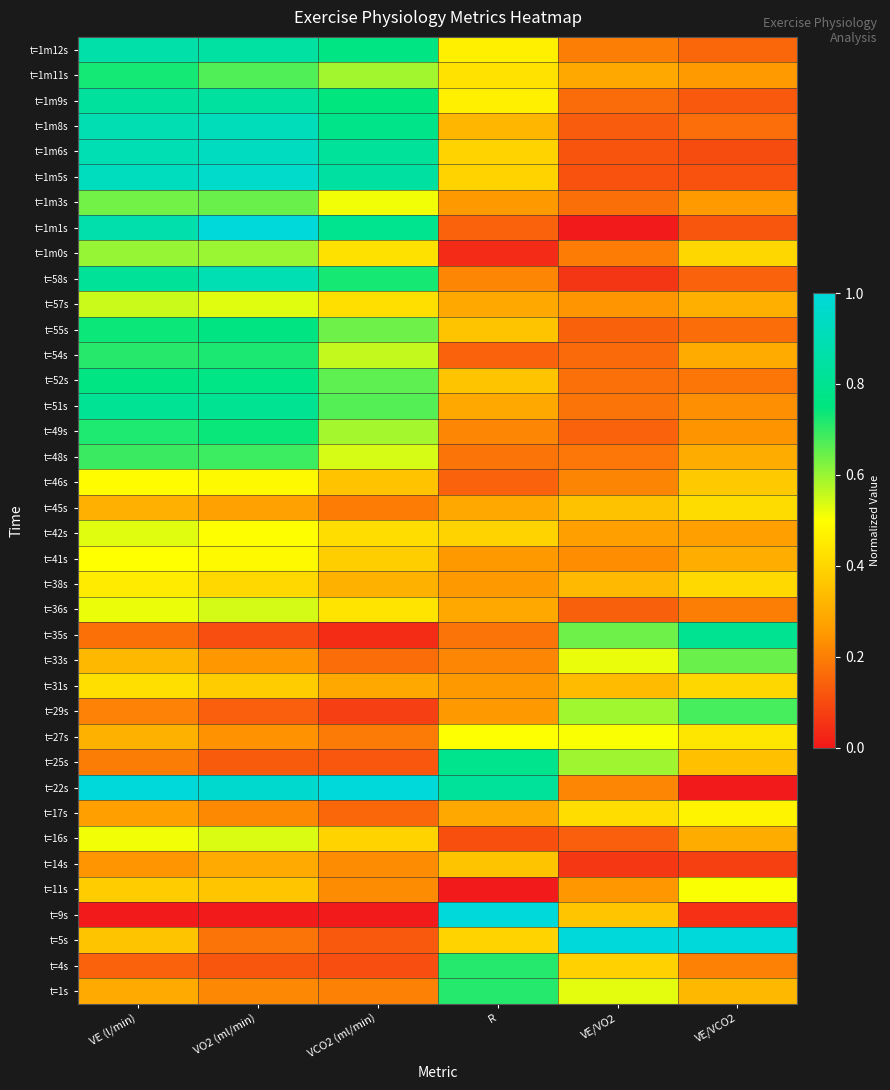

Reading left to right, extract all data points from this chart.

t=1s: VE (l/min)=0.3	VO2 (ml/min)=0.2	VCO2 (ml/min)=0.2	R=0.7	VE/VO2=0.5	VE/VCO2=0.3
t=4s: VE (l/min)=0.1	VO2 (ml/min)=0.1	VCO2 (ml/min)=0.1	R=0.7	VE/VO2=0.4	VE/VCO2=0.2
t=5s: VE (l/min)=0.4	VO2 (ml/min)=0.2	VCO2 (ml/min)=0.1	R=0.4	VE/VO2=1.0	VE/VCO2=1.0
t=9s: VE (l/min)=0.0	VO2 (ml/min)=0.0	VCO2 (ml/min)=0.0	R=1.0	VE/VO2=0.4	VE/VCO2=0.0
t=11s: VE (l/min)=0.4	VO2 (ml/min)=0.4	VCO2 (ml/min)=0.2	R=0.0	VE/VO2=0.2	VE/VCO2=0.5
t=14s: VE (l/min)=0.2	VO2 (ml/min)=0.3	VCO2 (ml/min)=0.2	R=0.4	VE/VO2=0.1	VE/VCO2=0.1
t=16s: VE (l/min)=0.5	VO2 (ml/min)=0.5	VCO2 (ml/min)=0.4	R=0.1	VE/VO2=0.1	VE/VCO2=0.3
t=17s: VE (l/min)=0.3	VO2 (ml/min)=0.2	VCO2 (ml/min)=0.2	R=0.3	VE/VO2=0.4	VE/VCO2=0.5
t=22s: VE (l/min)=1.0	VO2 (ml/min)=1.0	VCO2 (ml/min)=1.0	R=0.8	VE/VO2=0.2	VE/VCO2=0.0
t=25s: VE (l/min)=0.2	VO2 (ml/min)=0.1	VCO2 (ml/min)=0.1	R=0.8	VE/VO2=0.6	VE/VCO2=0.3
t=27s: VE (l/min)=0.3	VO2 (ml/min)=0.2	VCO2 (ml/min)=0.2	R=0.5	VE/VO2=0.5	VE/VCO2=0.4
t=29s: VE (l/min)=0.2	VO2 (ml/min)=0.1	VCO2 (ml/min)=0.1	R=0.3	VE/VO2=0.6	VE/VCO2=0.7
t=31s: VE (l/min)=0.4	VO2 (ml/min)=0.4	VCO2 (ml/min)=0.3	R=0.3	VE/VO2=0.3	VE/VCO2=0.4
t=33s: VE (l/min)=0.3	VO2 (ml/min)=0.2	VCO2 (ml/min)=0.2	R=0.2	VE/VO2=0.5	VE/VCO2=0.6
t=35s: VE (l/min)=0.2	VO2 (ml/min)=0.1	VCO2 (ml/min)=0.0	R=0.2	VE/VO2=0.6	VE/VCO2=0.8
t=36s: VE (l/min)=0.5	VO2 (ml/min)=0.5	VCO2 (ml/min)=0.4	R=0.3	VE/VO2=0.1	VE/VCO2=0.2
t=38s: VE (l/min)=0.5	VO2 (ml/min)=0.4	VCO2 (ml/min)=0.3	R=0.3	VE/VO2=0.3	VE/VCO2=0.4
t=41s: VE (l/min)=0.5	VO2 (ml/min)=0.5	VCO2 (ml/min)=0.4	R=0.3	VE/VO2=0.2	VE/VCO2=0.3
t=42s: VE (l/min)=0.5	VO2 (ml/min)=0.5	VCO2 (ml/min)=0.4	R=0.4	VE/VO2=0.3	VE/VCO2=0.3
t=45s: VE (l/min)=0.3	VO2 (ml/min)=0.3	VCO2 (ml/min)=0.2	R=0.3	VE/VO2=0.4	VE/VCO2=0.4
t=46s: VE (l/min)=0.5	VO2 (ml/min)=0.5	VCO2 (ml/min)=0.4	R=0.1	VE/VO2=0.2	VE/VCO2=0.4
t=48s: VE (l/min)=0.7	VO2 (ml/min)=0.7	VCO2 (ml/min)=0.5	R=0.2	VE/VO2=0.2	VE/VCO2=0.3
t=49s: VE (l/min)=0.7	VO2 (ml/min)=0.7	VCO2 (ml/min)=0.6	R=0.2	VE/VO2=0.1	VE/VCO2=0.2
t=51s: VE (l/min)=0.8	VO2 (ml/min)=0.8	VCO2 (ml/min)=0.7	R=0.3	VE/VO2=0.2	VE/VCO2=0.2
t=52s: VE (l/min)=0.8	VO2 (ml/min)=0.8	VCO2 (ml/min)=0.7	R=0.4	VE/VO2=0.2	VE/VCO2=0.2
t=54s: VE (l/min)=0.7	VO2 (ml/min)=0.7	VCO2 (ml/min)=0.6	R=0.1	VE/VO2=0.2	VE/VCO2=0.3
t=55s: VE (l/min)=0.7	VO2 (ml/min)=0.8	VCO2 (ml/min)=0.6	R=0.4	VE/VO2=0.1	VE/VCO2=0.2
t=57s: VE (l/min)=0.6	VO2 (ml/min)=0.5	VCO2 (ml/min)=0.4	R=0.3	VE/VO2=0.2	VE/VCO2=0.3
t=58s: VE (l/min)=0.8	VO2 (ml/min)=0.9	VCO2 (ml/min)=0.7	R=0.2	VE/VO2=0.1	VE/VCO2=0.1
t=1m0s: VE (l/min)=0.6	VO2 (ml/min)=0.6	VCO2 (ml/min)=0.4	R=0.0	VE/VO2=0.2	VE/VCO2=0.4
t=1m1s: VE (l/min)=0.9	VO2 (ml/min)=1.0	VCO2 (ml/min)=0.8	R=0.1	VE/VO2=0.0	VE/VCO2=0.1
t=1m3s: VE (l/min)=0.6	VO2 (ml/min)=0.6	VCO2 (ml/min)=0.5	R=0.3	VE/VO2=0.2	VE/VCO2=0.3
t=1m5s: VE (l/min)=0.9	VO2 (ml/min)=1.0	VCO2 (ml/min)=0.8	R=0.4	VE/VO2=0.1	VE/VCO2=0.1
t=1m6s: VE (l/min)=0.9	VO2 (ml/min)=0.9	VCO2 (ml/min)=0.8	R=0.4	VE/VO2=0.1	VE/VCO2=0.1
t=1m8s: VE (l/min)=0.9	VO2 (ml/min)=0.9	VCO2 (ml/min)=0.8	R=0.3	VE/VO2=0.1	VE/VCO2=0.2
t=1m9s: VE (l/min)=0.8	VO2 (ml/min)=0.8	VCO2 (ml/min)=0.7	R=0.5	VE/VO2=0.2	VE/VCO2=0.1
t=1m11s: VE (l/min)=0.7	VO2 (ml/min)=0.7	VCO2 (ml/min)=0.6	R=0.4	VE/VO2=0.3	VE/VCO2=0.3
t=1m12s: VE (l/min)=0.9	VO2 (ml/min)=0.8	VCO2 (ml/min)=0.8	R=0.5	VE/VO2=0.2	VE/VCO2=0.2